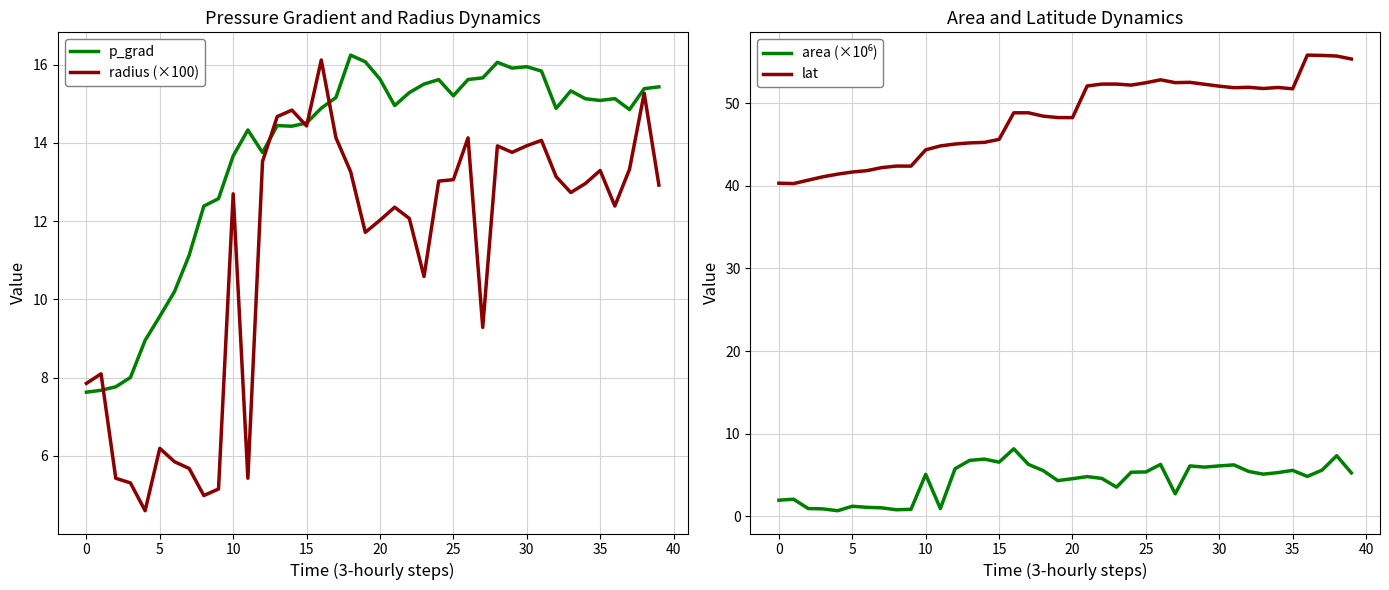

The value of lat at 35 is 51.8. True or false?

True